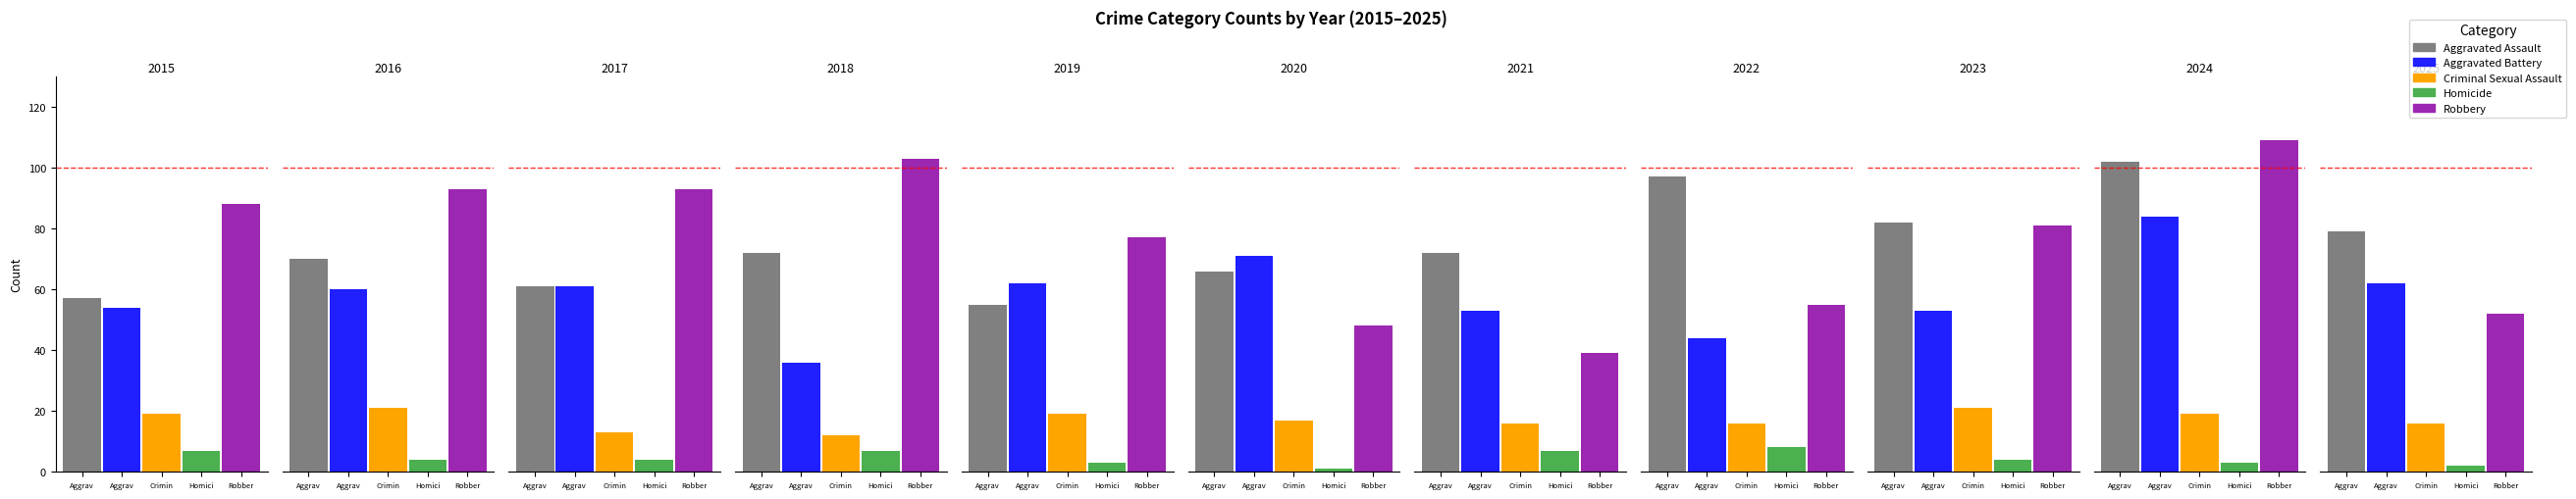

How many values in the Aggravated Battery series exceed 60?

5